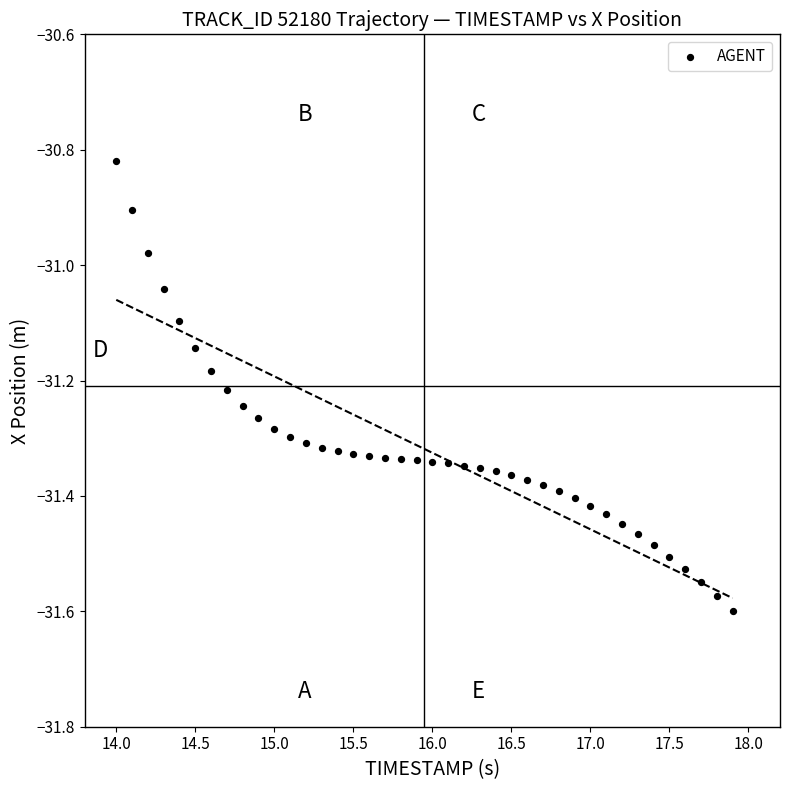

What is the range of X values (max minus min)?

3.9